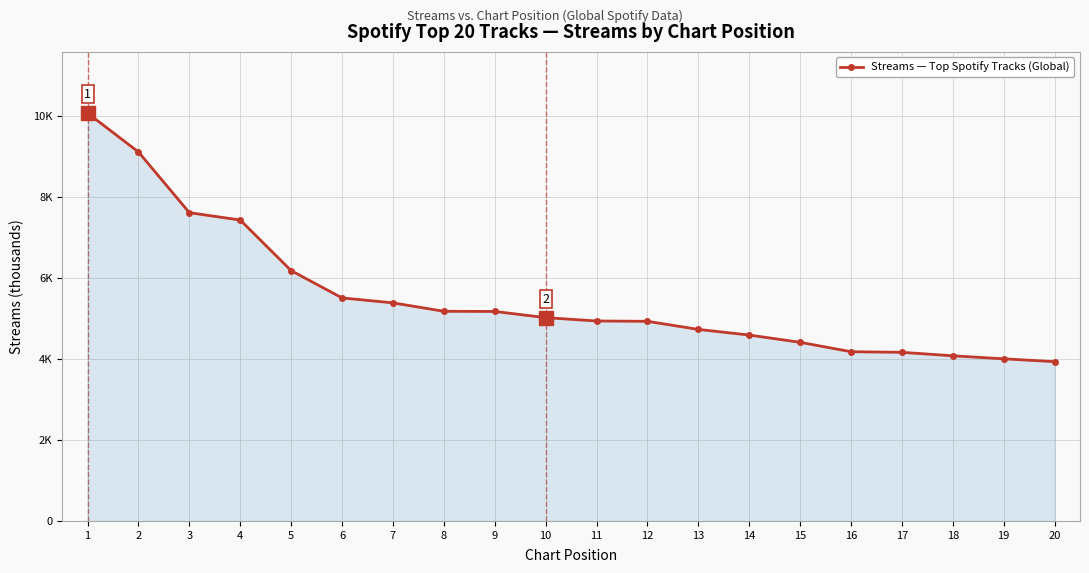

Which category has the highest value across all series?

1